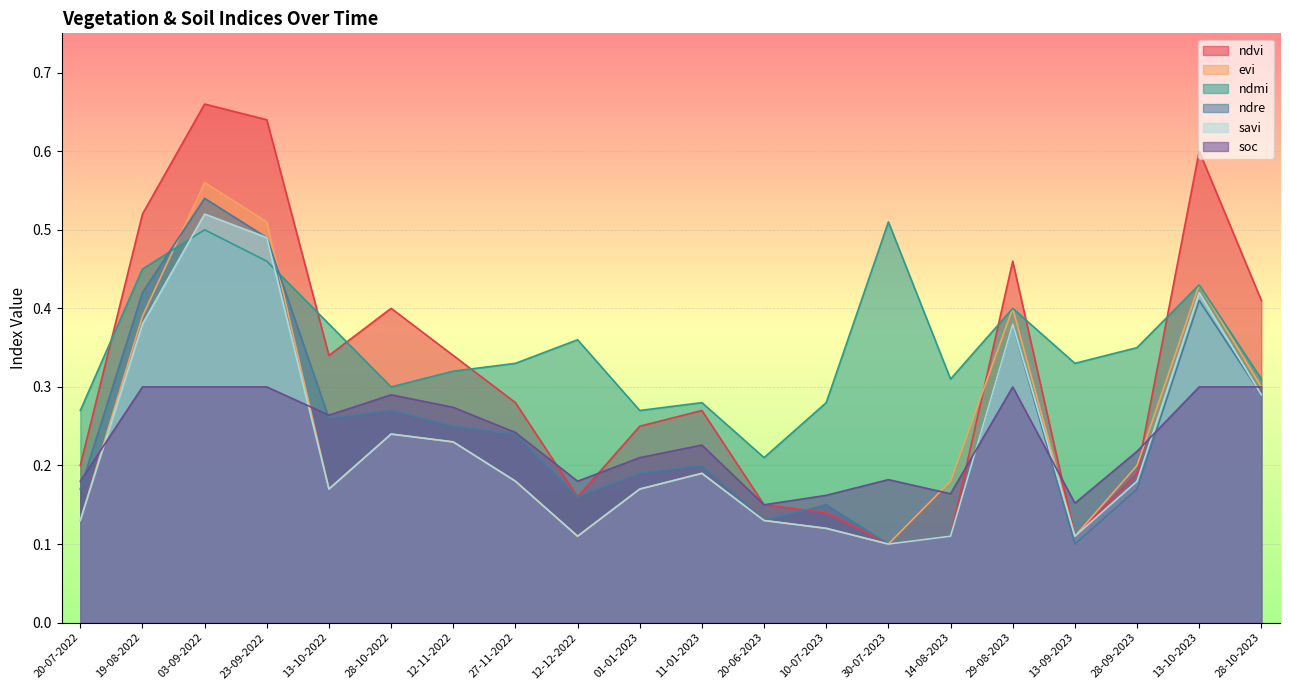

What is the label of the 11th point from the left?

11-01-2023